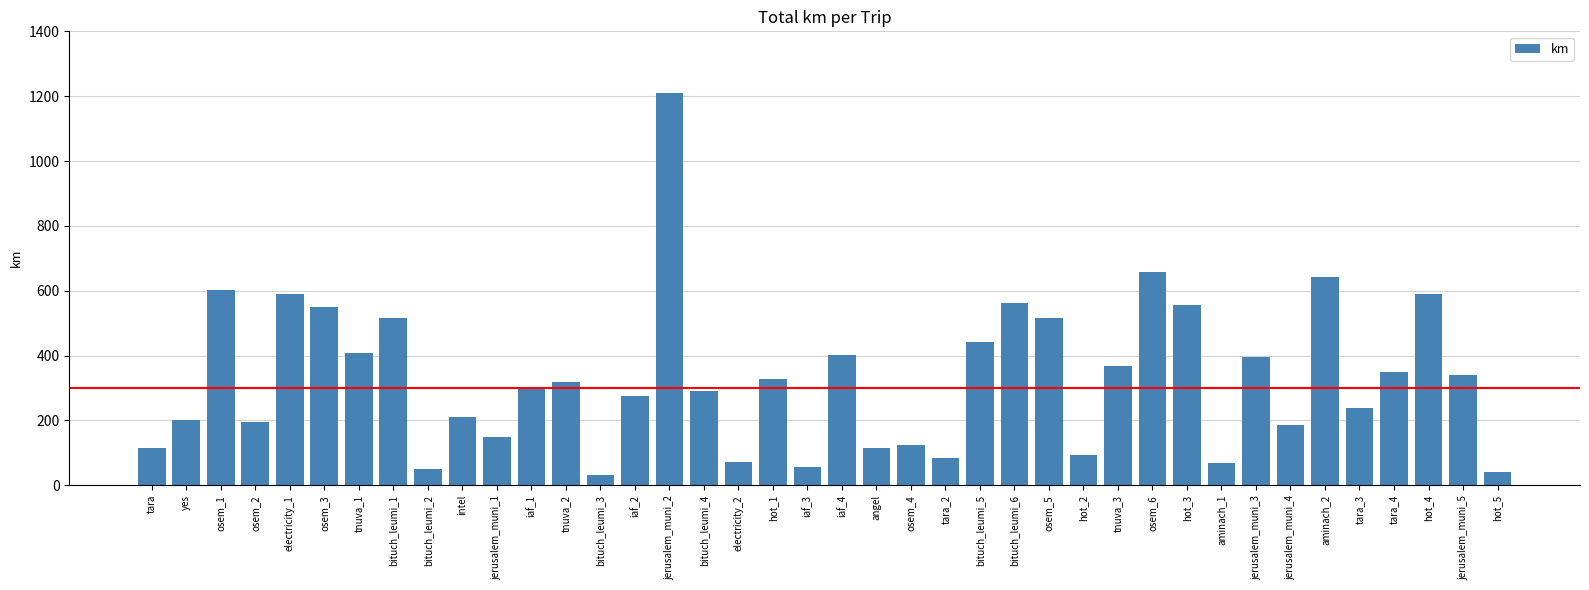

What is the value of the 17th bar from the left?

290.4